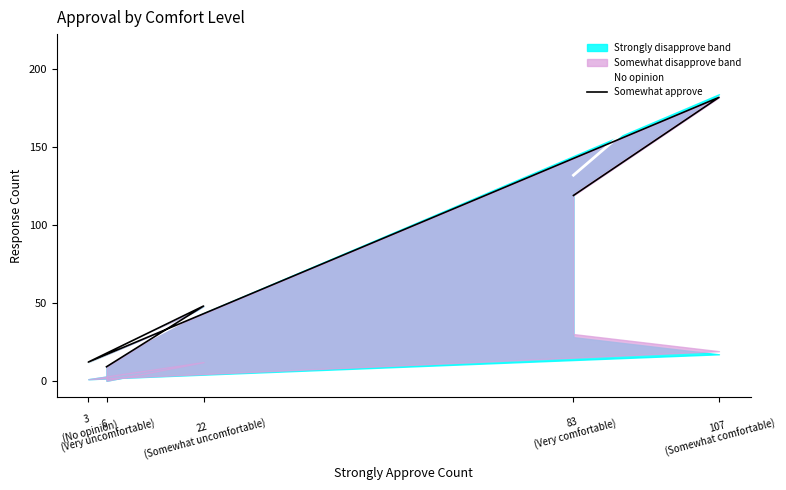

Is the value of Somewhat approve at 83
(Very comfortable) greater than the value of No opinion at 83
(Very comfortable)?

No